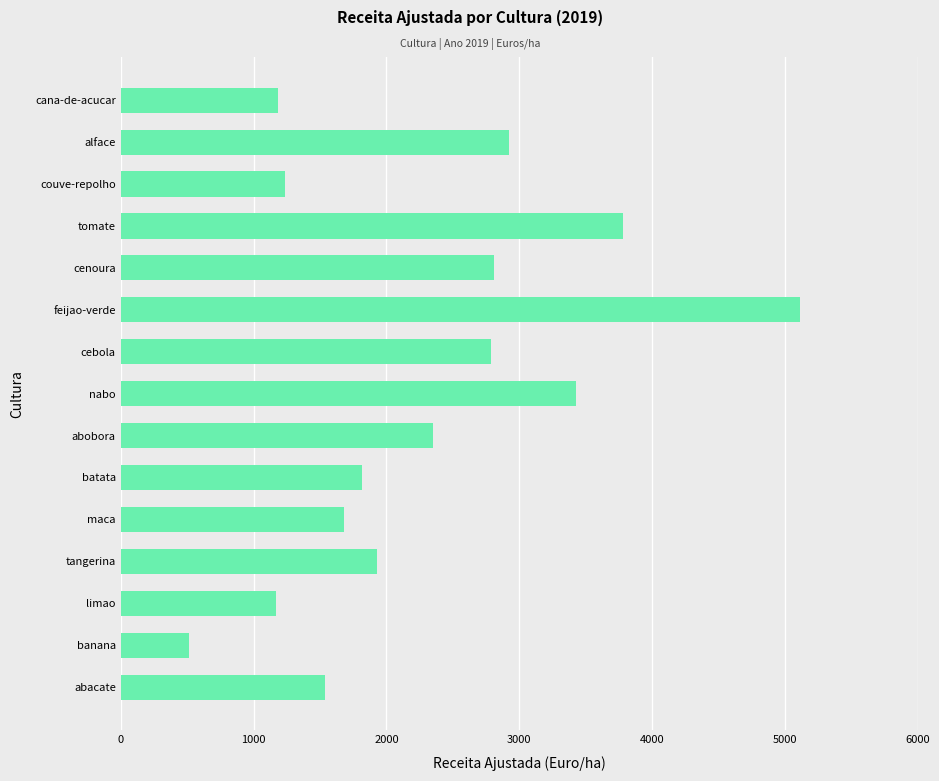

What is the label of the 2nd bar from the top?

alface